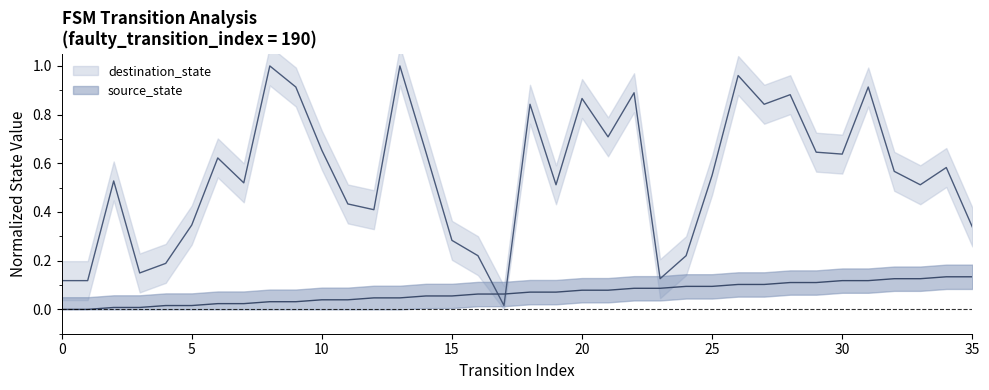

How many times do destination_state and source_state cross each other?

2